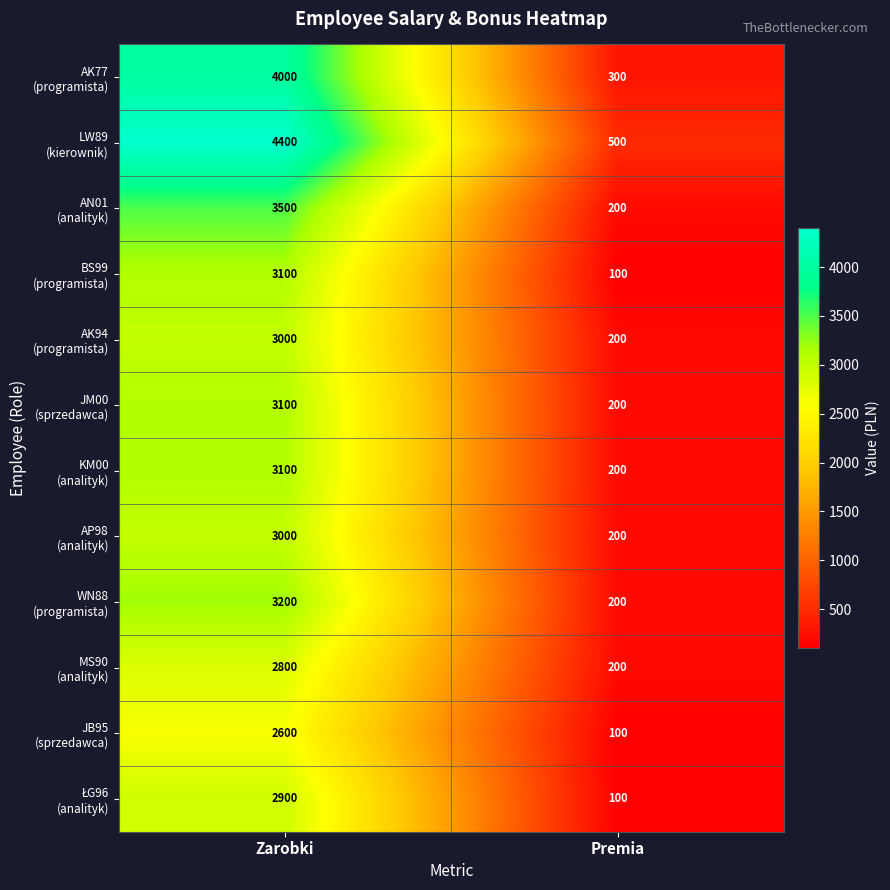

At which category is the sum across all series the highest?

Zarobki